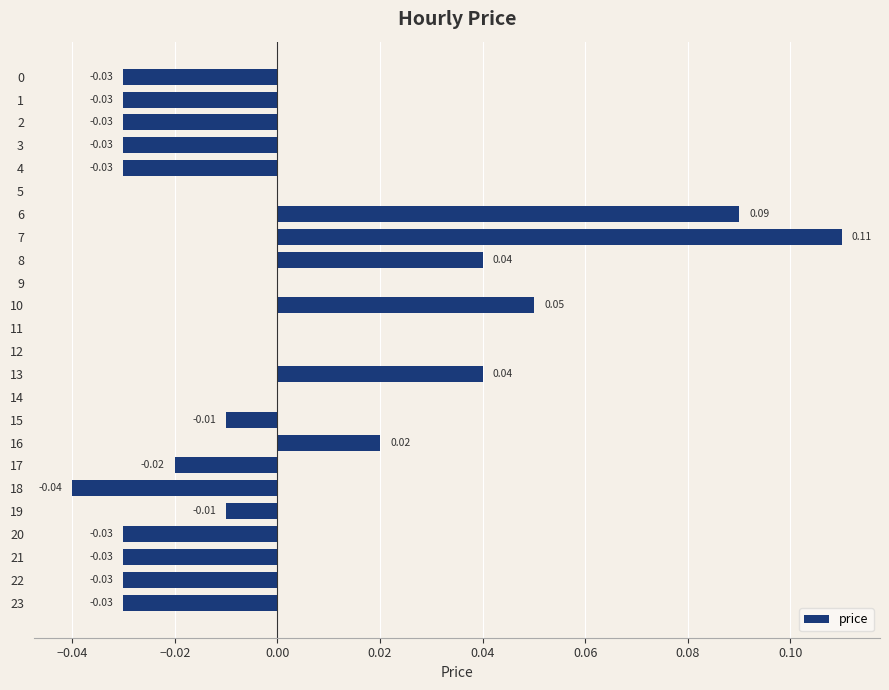

Count the number of categories in the chart.

24